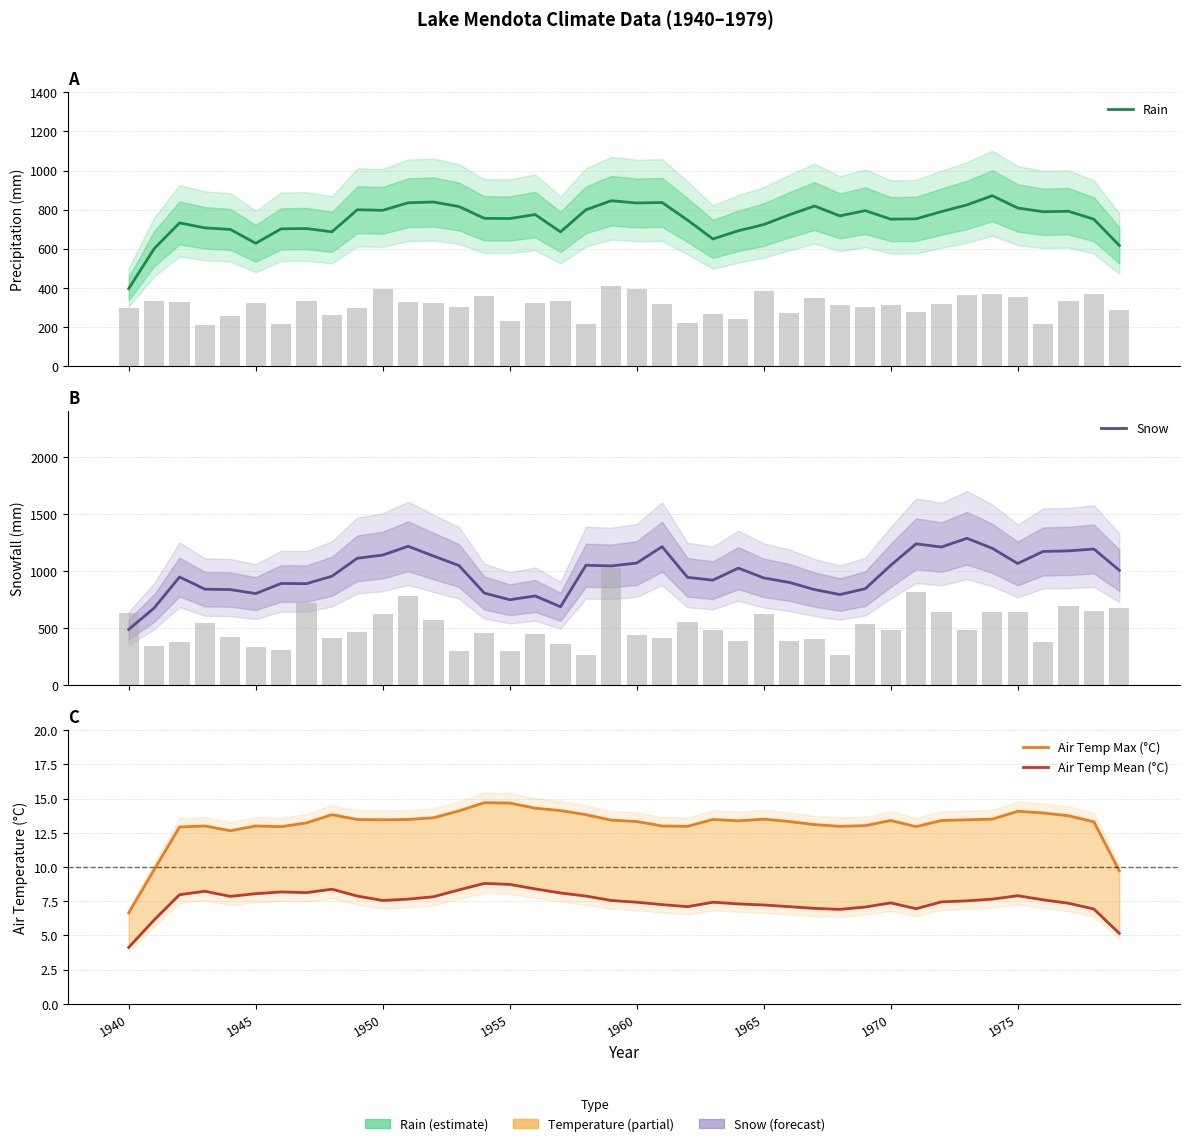

Which category has the lowest value in the Air Temp Mean (°C) series?

1940